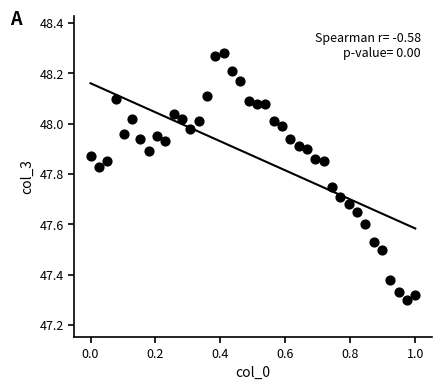

What is the range of X values (max minus min)?

1.0